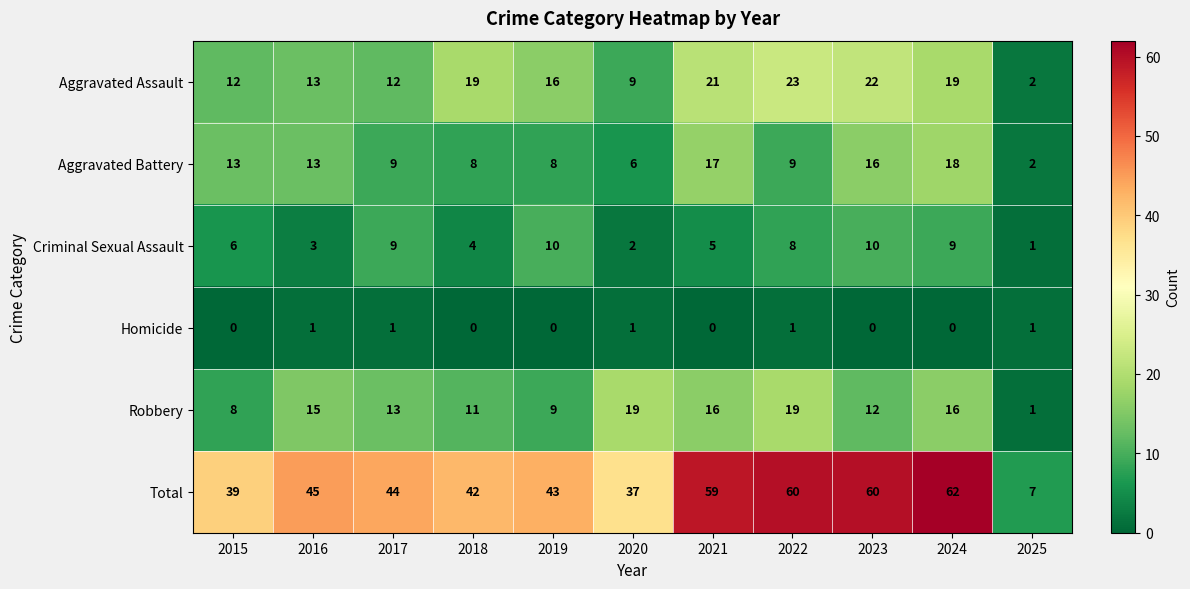

The Criminal Sexual Assault series shows 6 at 2015. True or false?

True